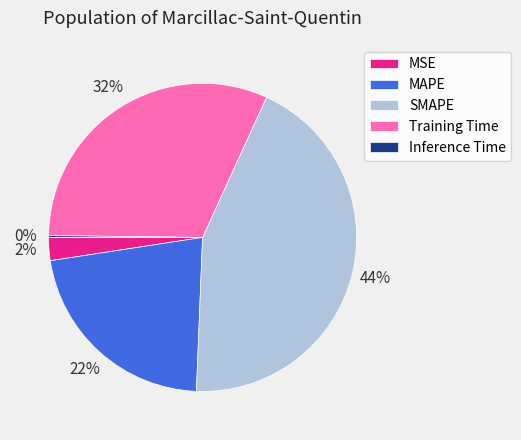

What is the largest slice in the pie chart?

SMAPE